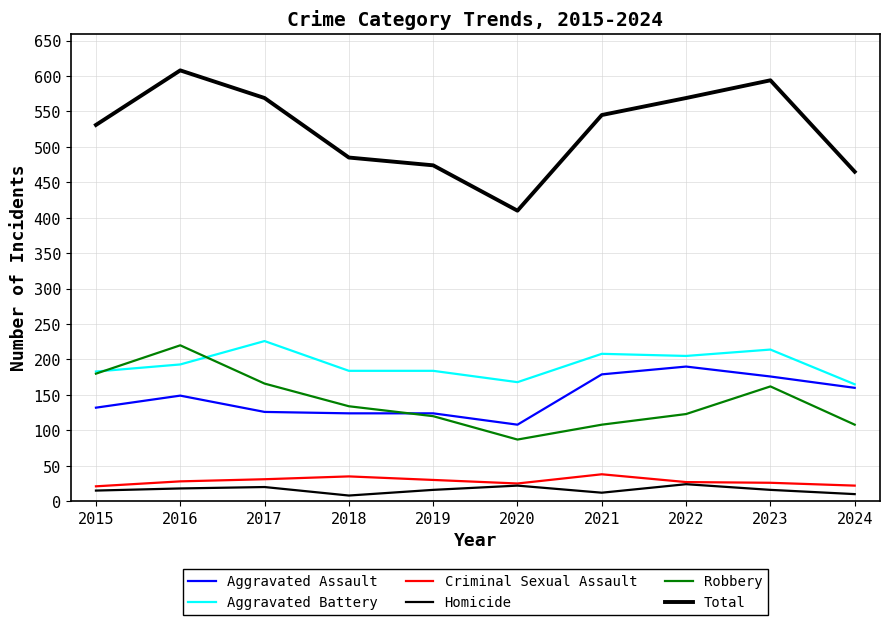

Reading left to right, what are all the values shown in this chart?

Aggravated Assault: 2015=132	2016=149	2017=126	2018=124	2019=124	2020=108	2021=179	2022=190	2023=176	2024=160
Aggravated Battery: 2015=183	2016=193	2017=226	2018=184	2019=184	2020=168	2021=208	2022=205	2023=214	2024=165
Criminal Sexual Assault: 2015=21	2016=28	2017=31	2018=35	2019=30	2020=25	2021=38	2022=27	2023=26	2024=22
Homicide: 2015=15	2016=18	2017=20	2018=8	2019=16	2020=22	2021=12	2022=24	2023=16	2024=10
Robbery: 2015=180	2016=220	2017=166	2018=134	2019=120	2020=87	2021=108	2022=123	2023=162	2024=108
Total: 2015=531	2016=608	2017=569	2018=485	2019=474	2020=410	2021=545	2022=569	2023=594	2024=465